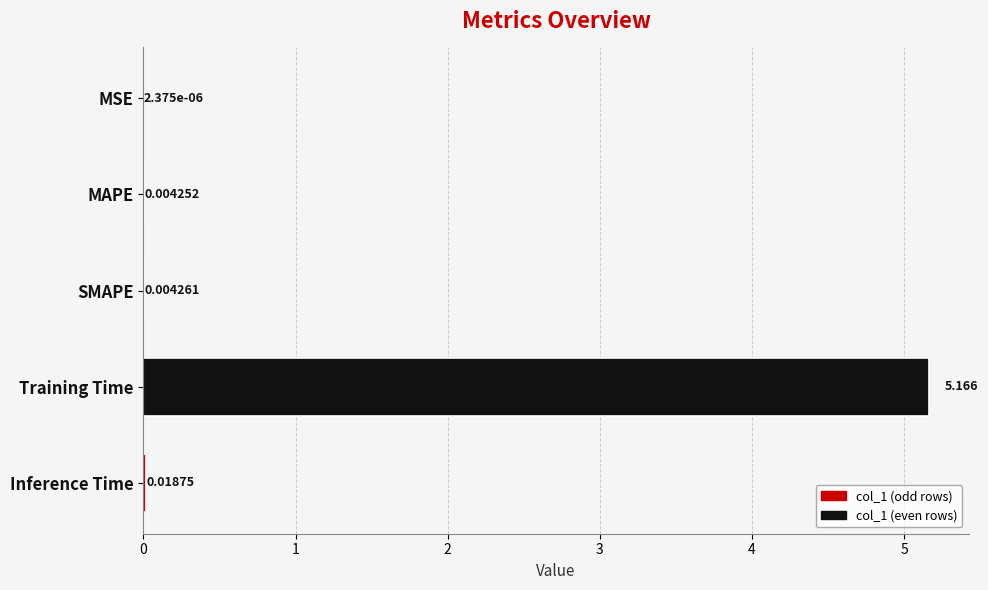

Between Inference Time and MSE, which is larger?

Inference Time